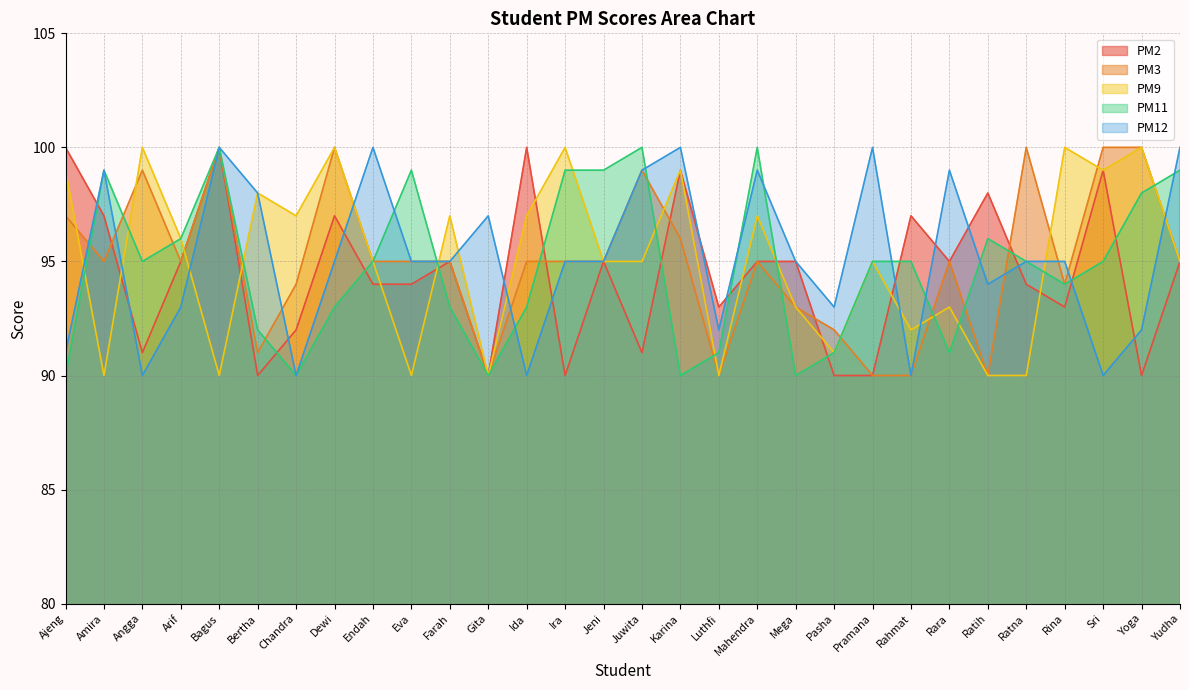

Rank the series by their maximum value, from lowest to highest.

PM2, PM3, PM9, PM11, PM12